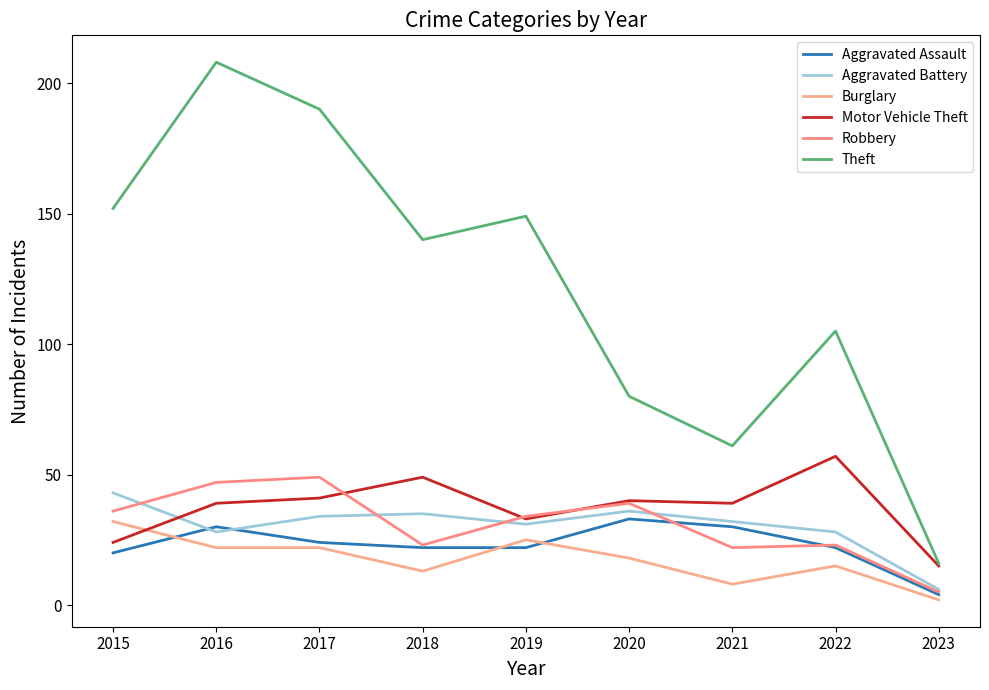

How many categories are shown in the chart?

9